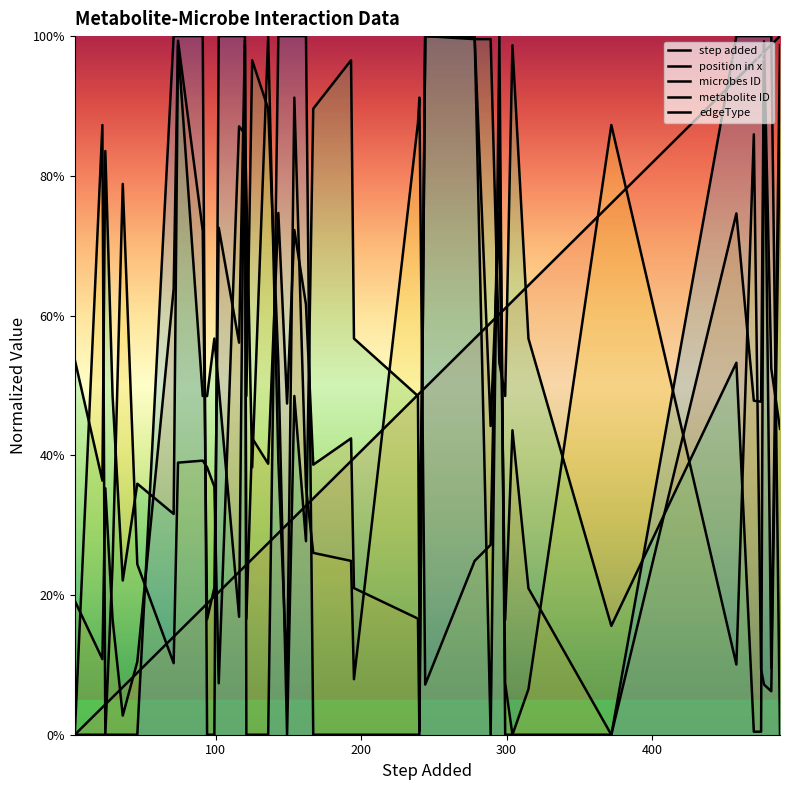

How many lines are shown in the chart?

5